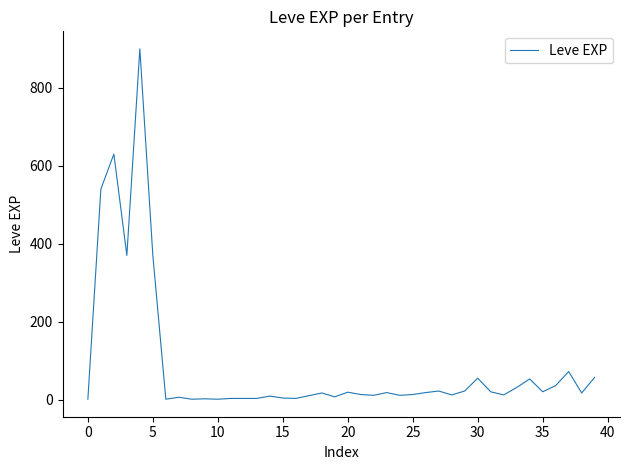

What is the difference between the maximum and minimum values?

899